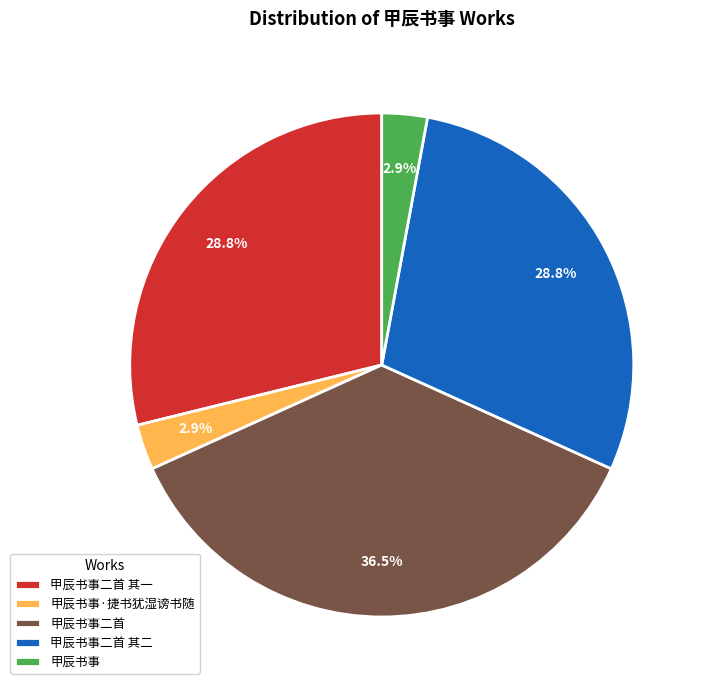

Is there a majority slice in this chart?

No